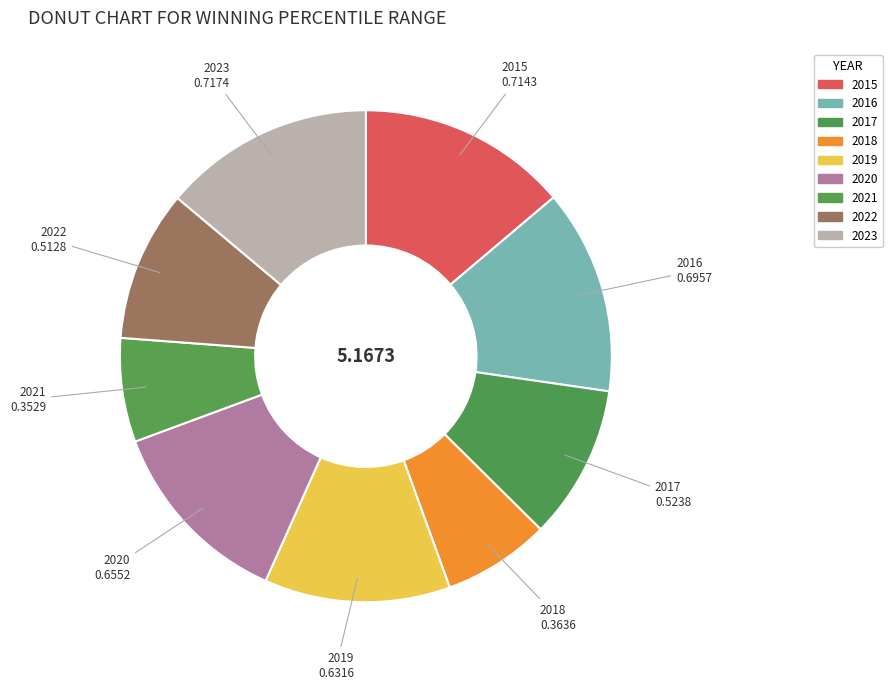

How many segments does this pie chart have?

9